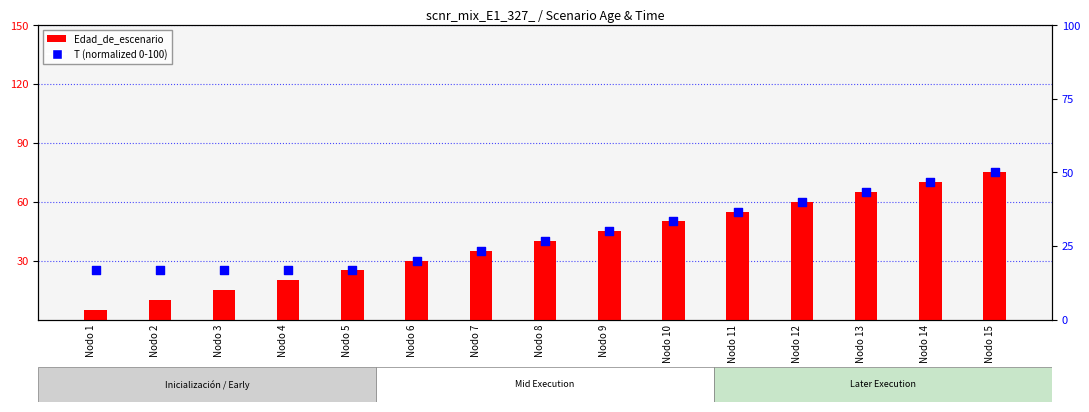

What are all the series names shown in the legend?

Edad_de_escenario, T (normalized)